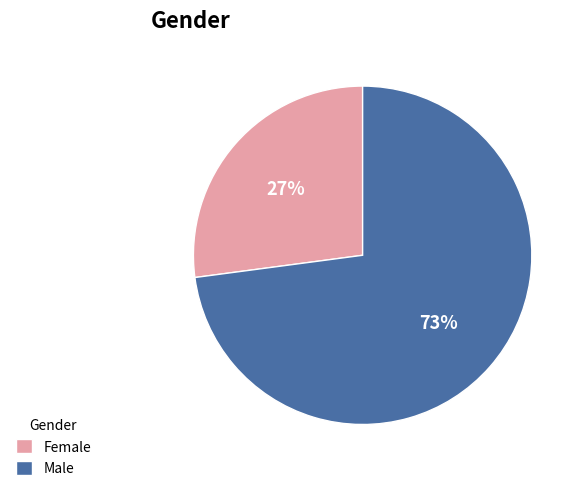

To the nearest percent, what is the difference between the largest and smallest slice percentages?

46%